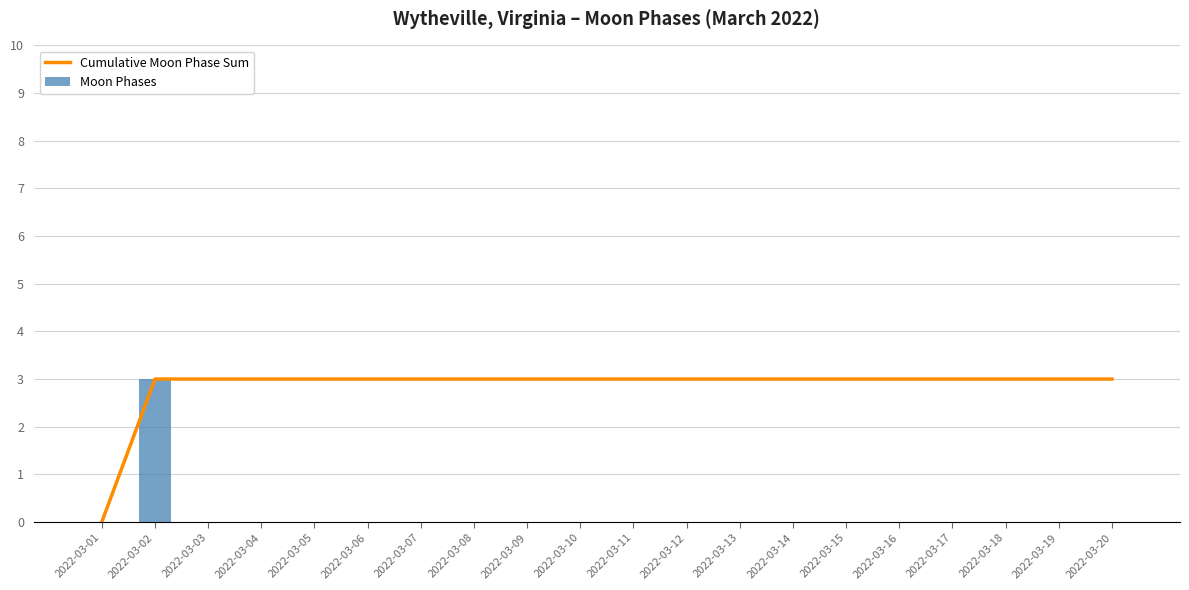

Which category has the highest value across all series?

2022-03-02